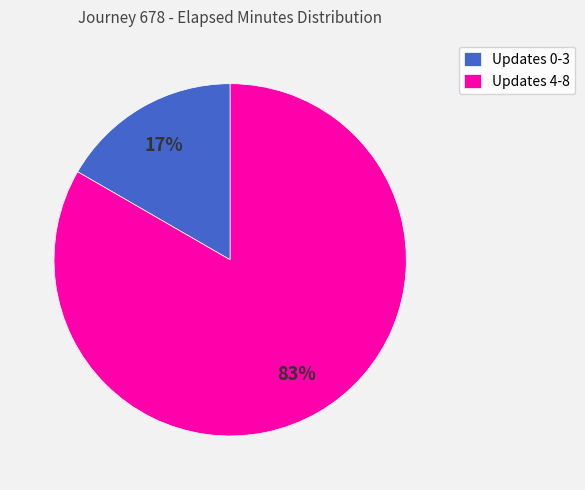

To the nearest percent, what portion does Updates 0-3 represent?

17%